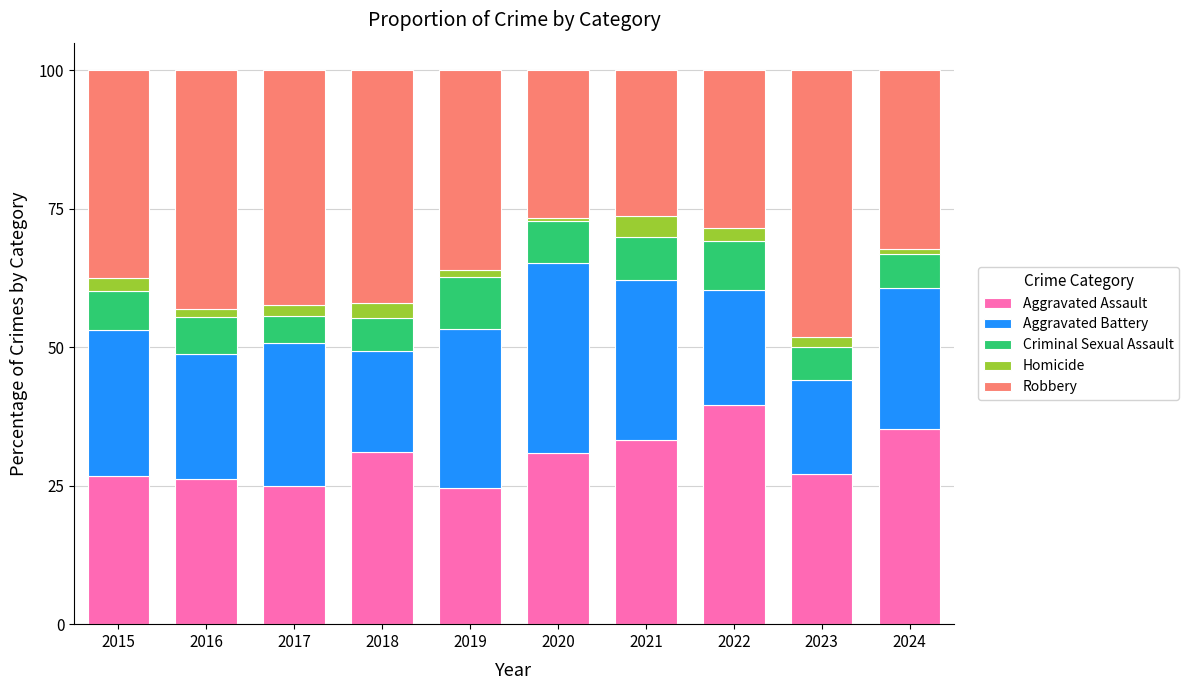

True or false: Aggravated Assault has a value of 26.2 at 2016.

True